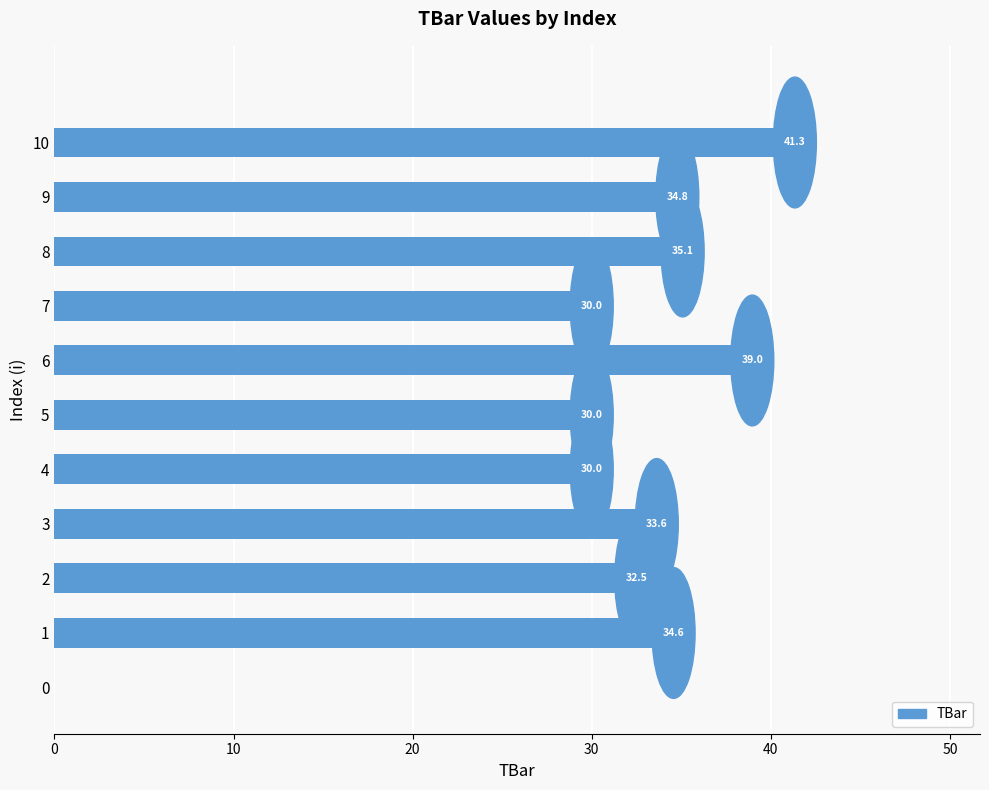

The chart shows a value of 14.4 at 9. True or false?

False